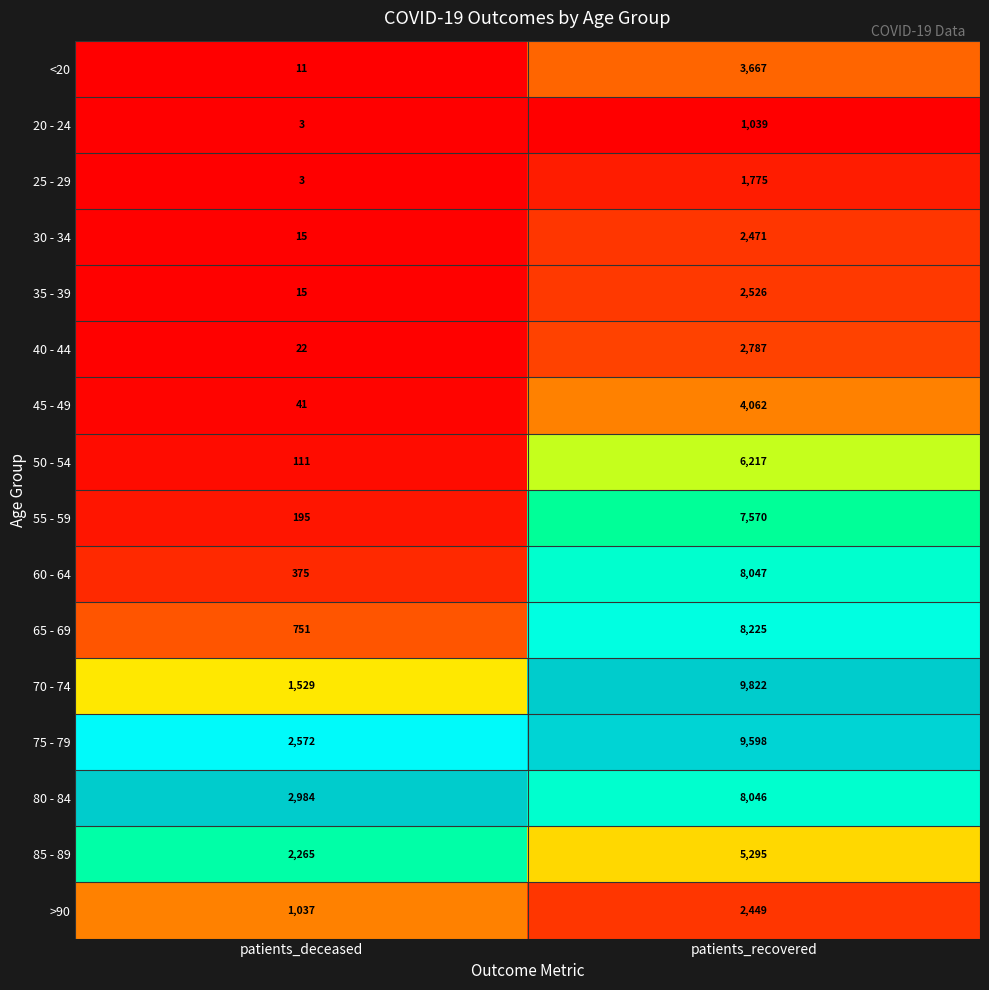

Is it true that 85 - 89 equals 5295 at patients_recovered?

True